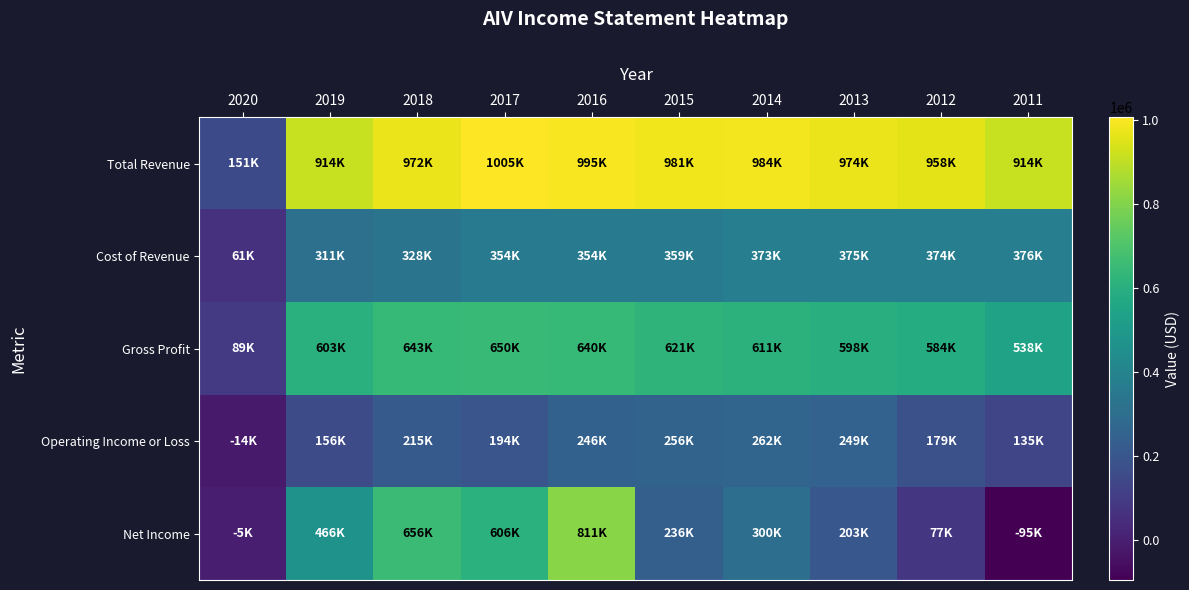

Reading right to left, transcribe all the data shown in this chart.

Total Revenue: 2011=914400	2012=958500	2013=974100	2014=984400	2015=981300	2016=995900	2017=1005400	2018=972400	2019=914300	2020=151500
Cost of Revenue: 2011=376200	2012=374300	2013=375700	2014=373300	2015=359400	2016=354900	2017=354600	2018=328800	2019=311200	2020=61500
Gross Profit: 2011=538200	2012=584200	2013=598400	2014=611000	2015=621900	2016=640900	2017=650900	2018=643600	2019=603100	2020=89900
Operating Income or Loss: 2011=135300	2012=179000	2013=249000	2014=262400	2015=256200	2016=246800	2017=194000	2018=215800	2019=156800	2020=-14400
Net Income: 2011=-95700	2012=77000	2013=203700	2014=300200	2015=236000	2016=811600	2017=606400	2018=656600	2019=466100	2020=-5000